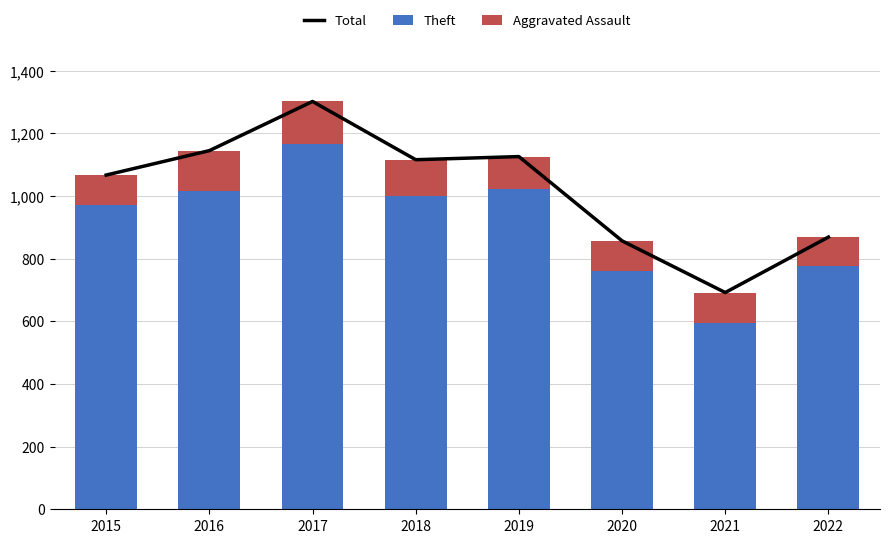

True or false: Theft has a value of 142 at 2020.

False